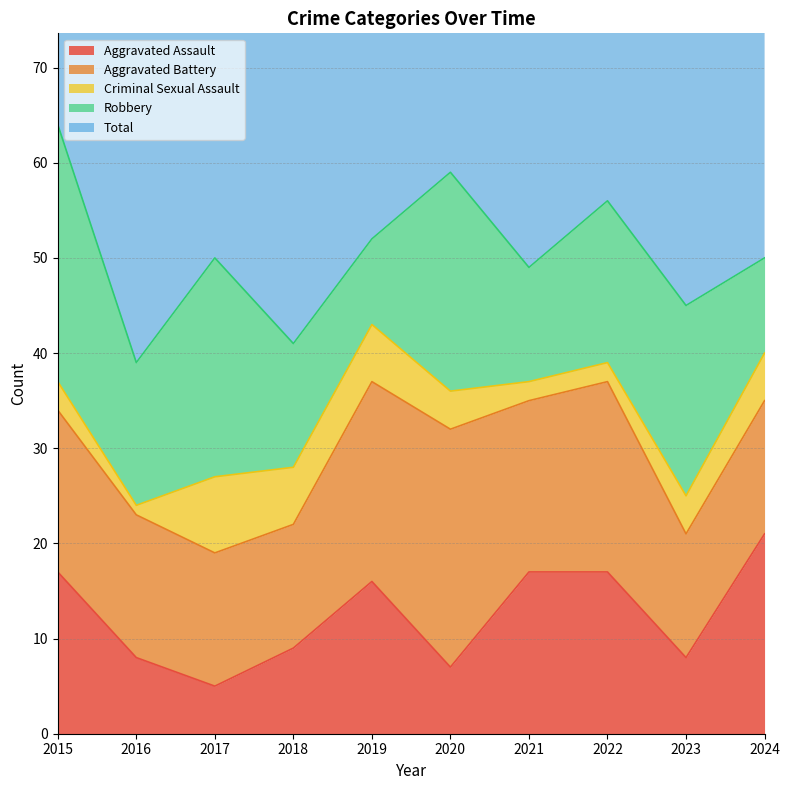

Reading left to right, transcribe all the data shown in this chart.

Aggravated Assault: 2015=17	2016=8	2017=5	2018=9	2019=16	2020=7	2021=17	2022=17	2023=8	2024=21
Aggravated Battery: 2015=17	2016=15	2017=14	2018=13	2019=21	2020=25	2021=18	2022=20	2023=13	2024=14
Criminal Sexual Assault: 2015=3	2016=1	2017=8	2018=6	2019=6	2020=4	2021=2	2022=2	2023=4	2024=5
Robbery: 2015=27	2016=15	2017=23	2018=13	2019=9	2020=23	2021=12	2022=17	2023=20	2024=10
Total: 2015=64	2016=41	2017=51	2018=41	2019=52	2020=61	2021=50	2022=56	2023=45	2024=51